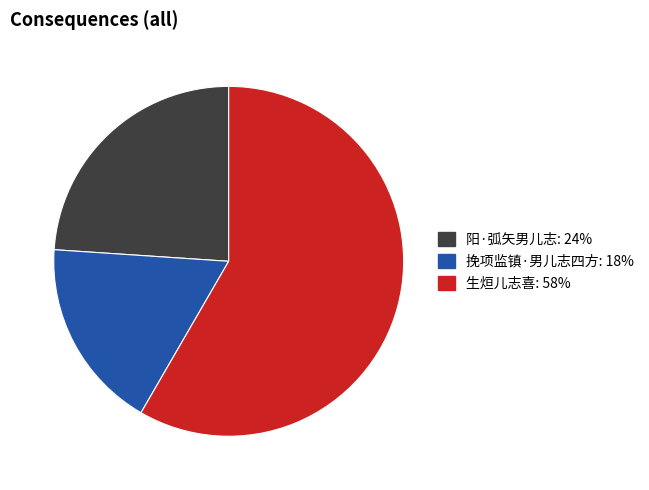

Which slice is the smallest?

挽项监镇·男儿志四方